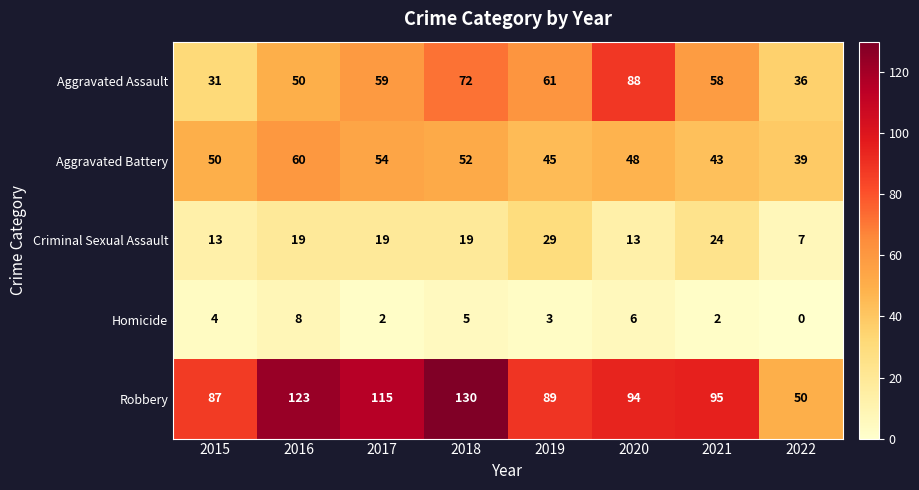

Rank the series by their maximum value, from highest to lowest.

Robbery, Aggravated Assault, Aggravated Battery, Criminal Sexual Assault, Homicide